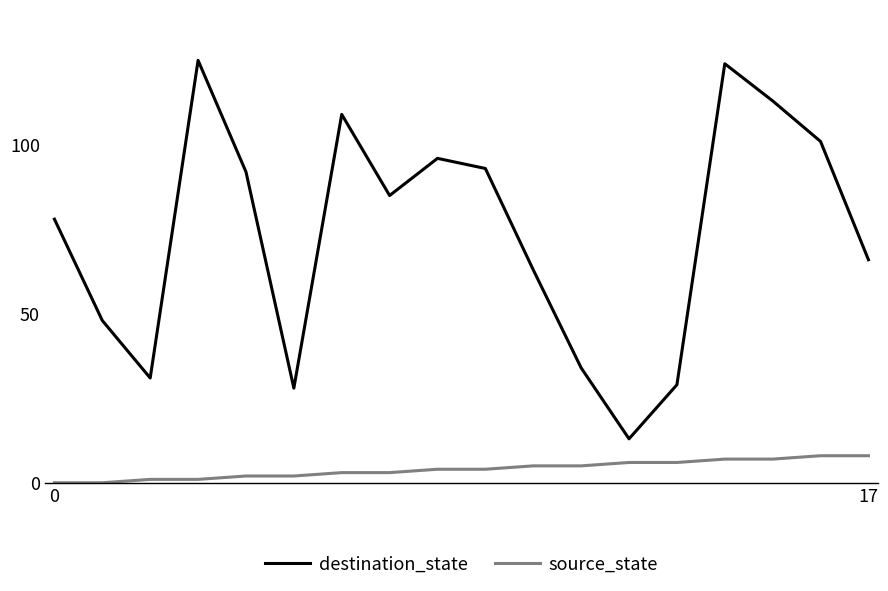

Which series has the largest range (max minus min)?

destination_state